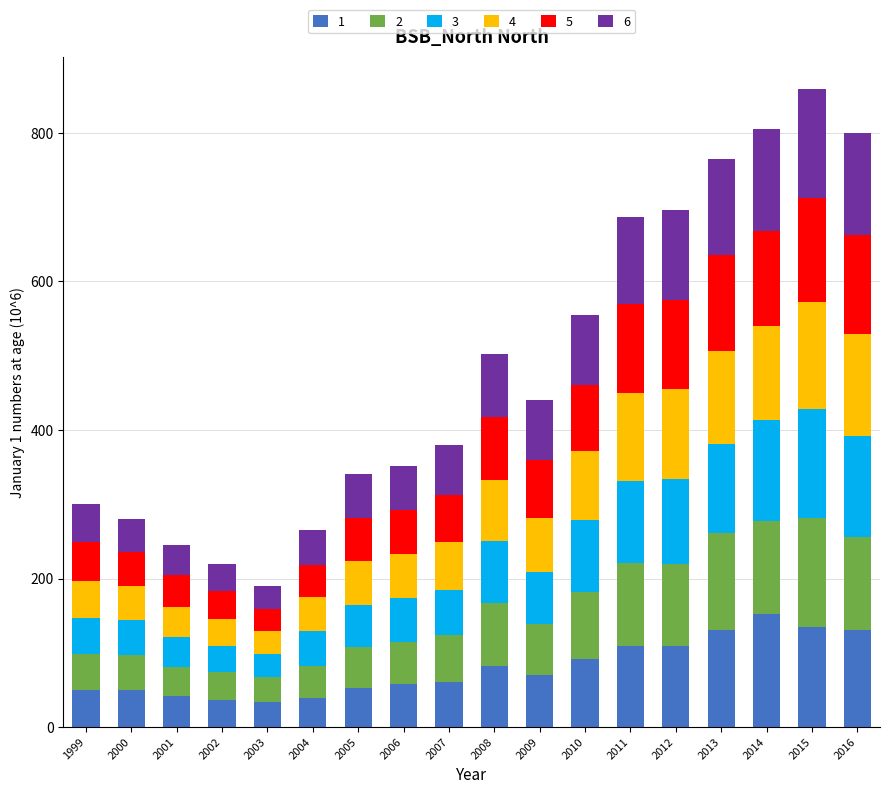

What is the total value across all series at 2003?

189.5